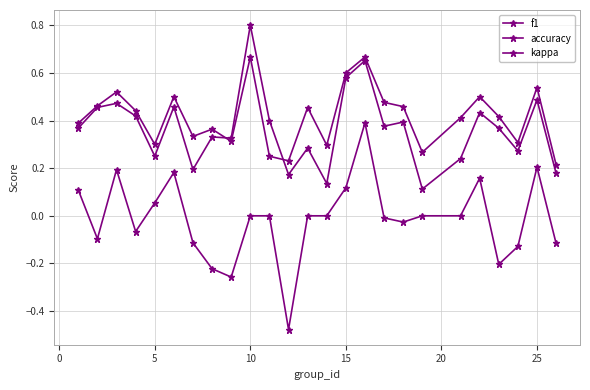

Reading left to right, transcribe all the data shown in this chart.

f1: 0.4	0.5	0.5	0.4	0.3	0.5	0.2	0.3	0.3	0.8	0.4	0.2	0.3	0.1	0.6	0.7	0.4	0.4	0.1	0.2	0.4	0.4	0.3	0.5	0.2
accuracy: 0.4	0.5	0.5	0.4	0.3	0.5	0.3	0.4	0.3	0.7	0.2	0.2	0.5	0.3	0.6	0.7	0.5	0.5	0.3	0.4	0.5	0.4	0.3	0.5	0.2
kappa: 0.1	-0.1	0.2	-0.1	0.1	0.2	-0.1	-0.2	-0.3	0.0	0.0	-0.5	0.0	0.0	0.1	0.4	-0.0	-0.0	0.0	0.0	0.2	-0.2	-0.1	0.2	-0.1